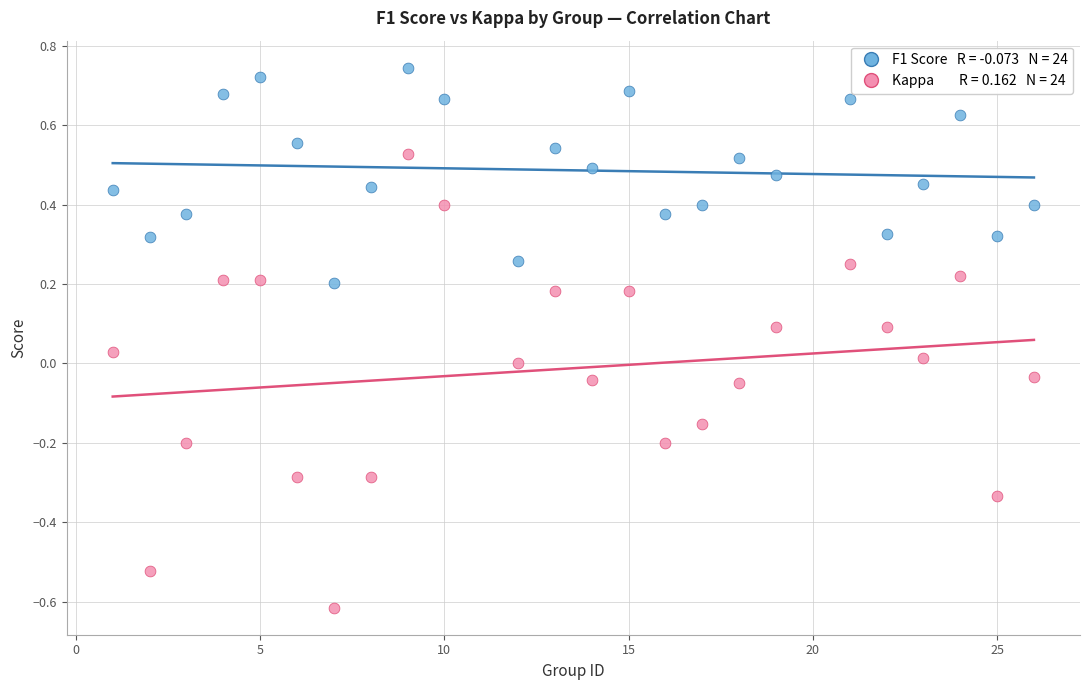

Across all data points, what is the range of Y values (max minus min)?

1.4